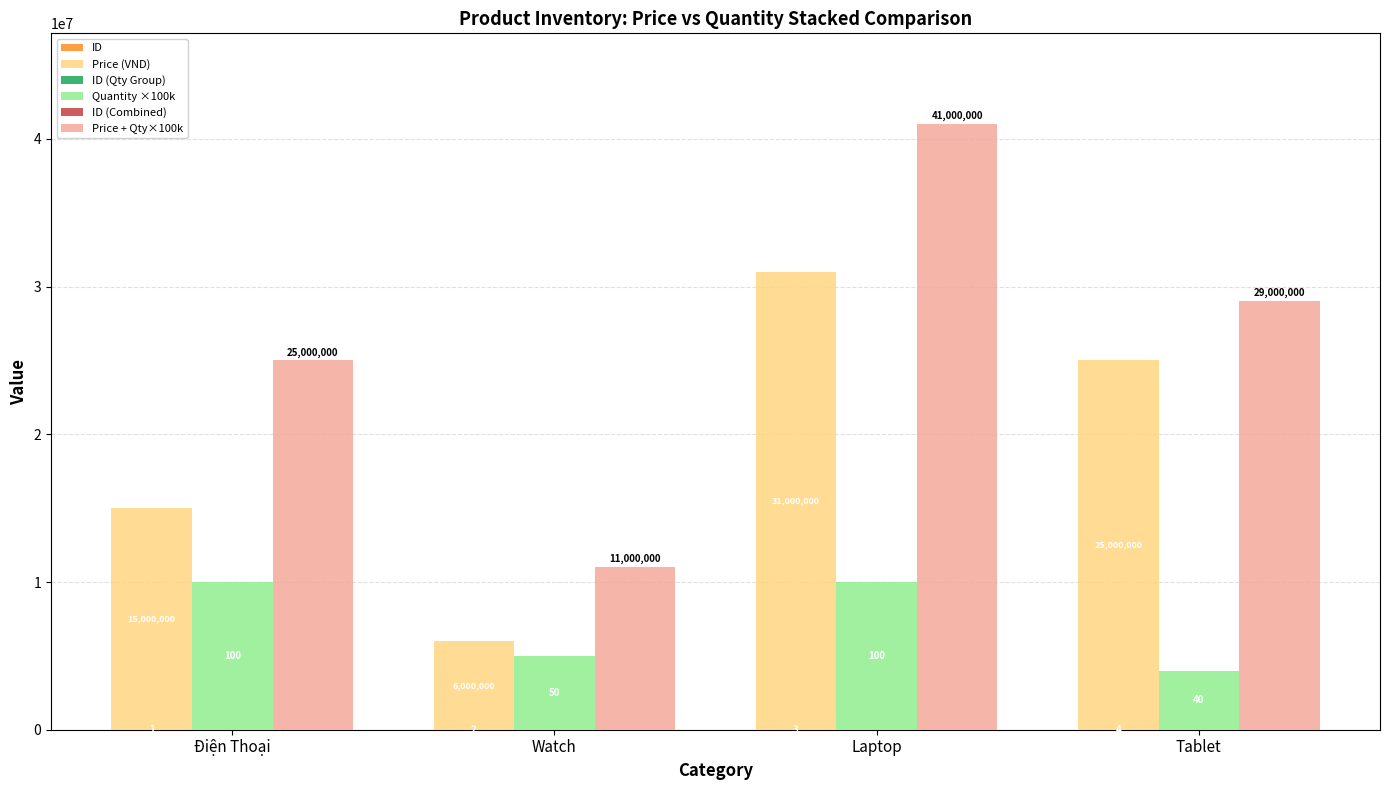

At which label does ID first exceed 3?

Tablet